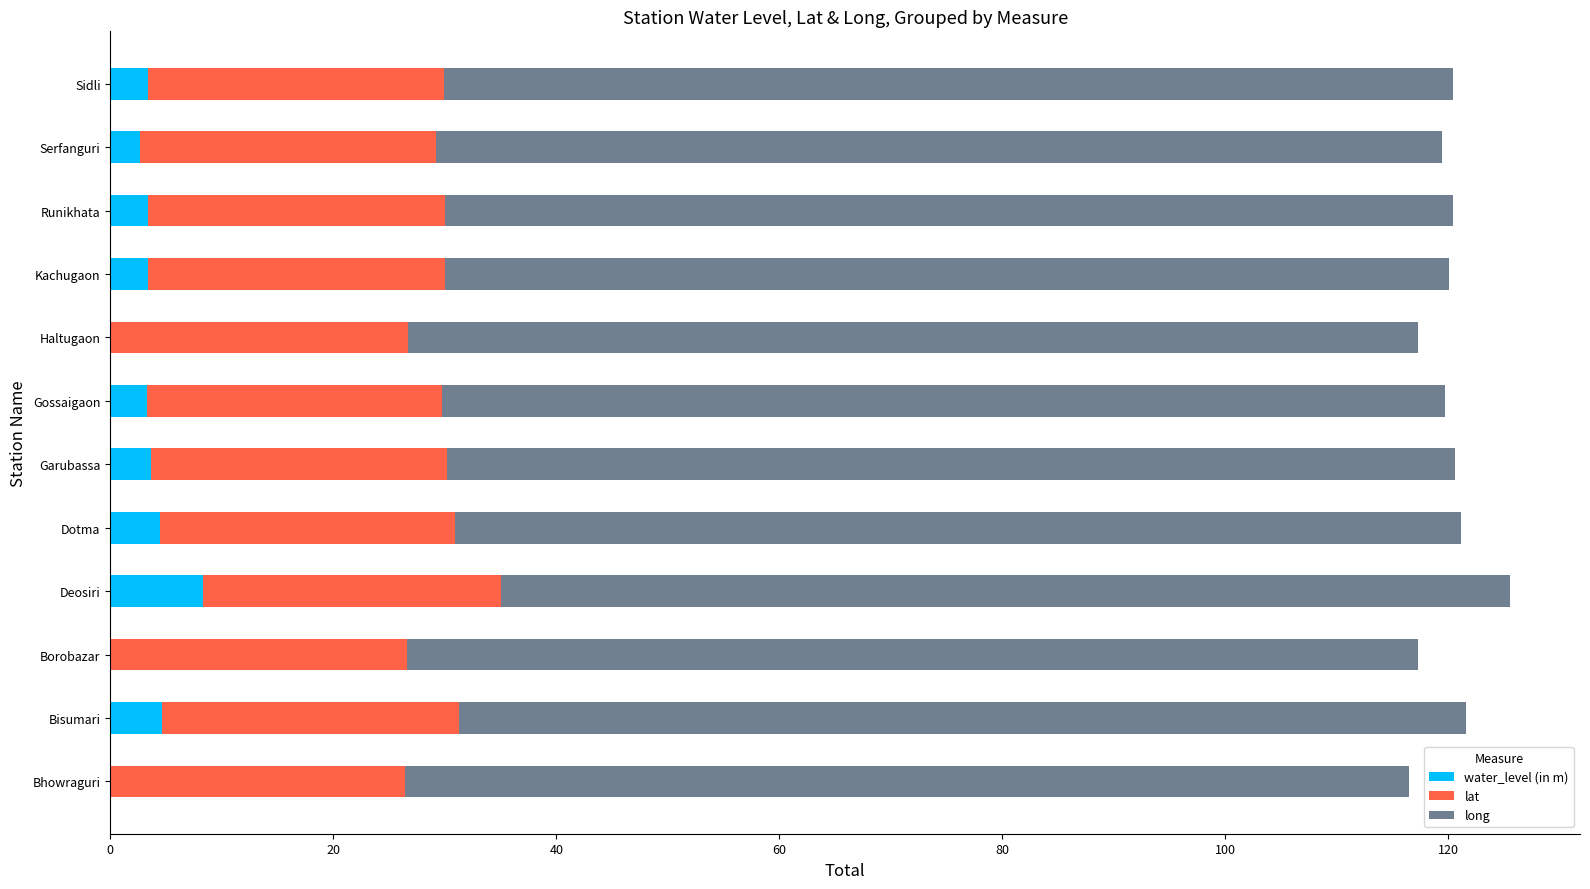

The value of water_level (in m) at Bisumari is 4.7. True or false?

True